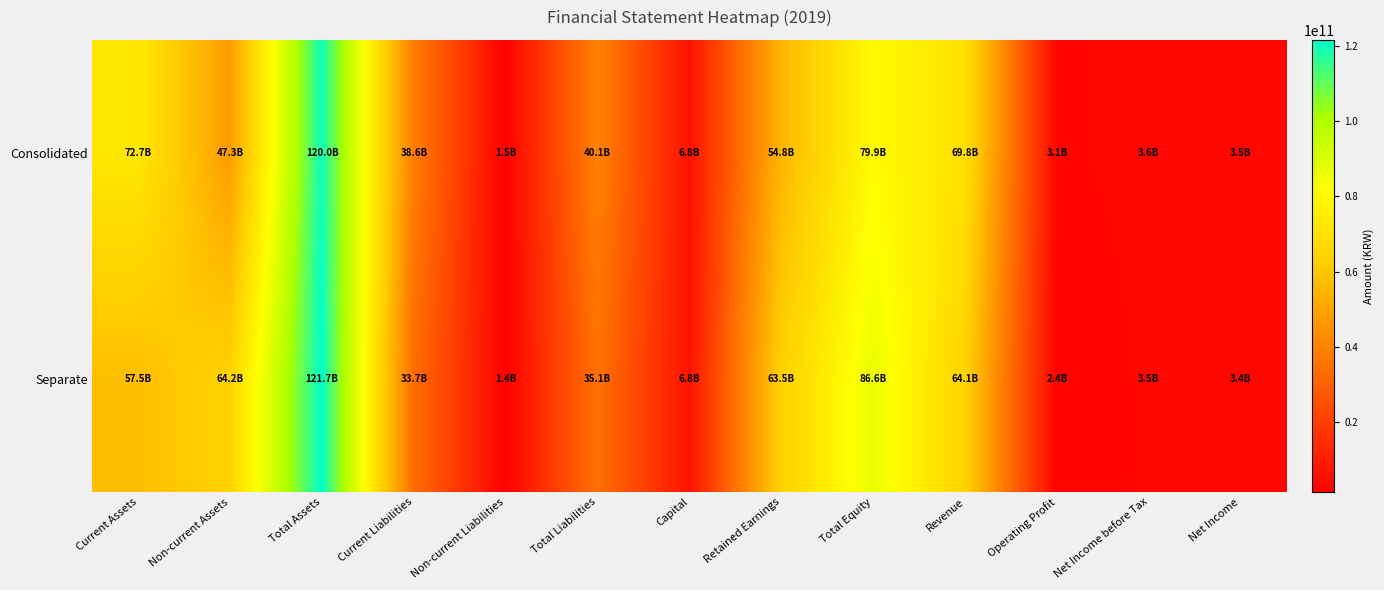

Which category has the highest value across all series?

Total Assets